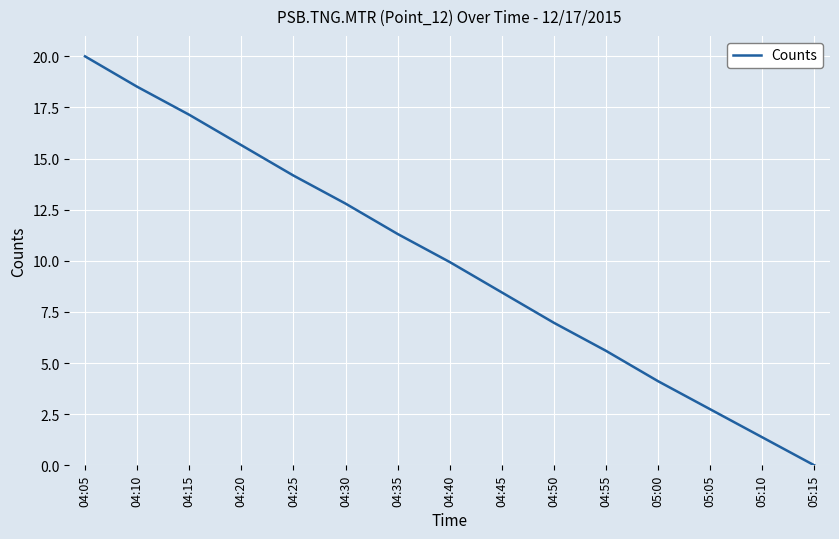

Approximately how many times larger is the value at 04:05 compared to 04:15?

1.2